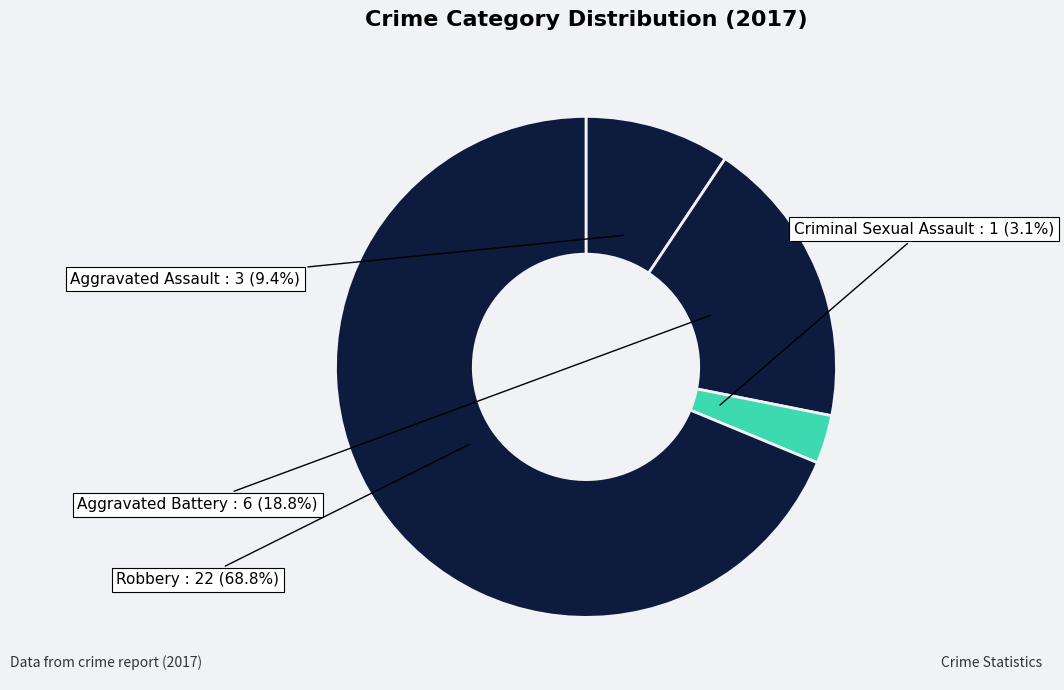

Count the number of slices in the pie.

4